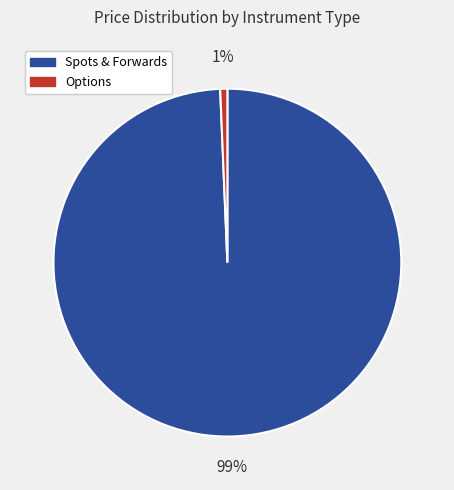

Does any single category account for the majority?

Yes